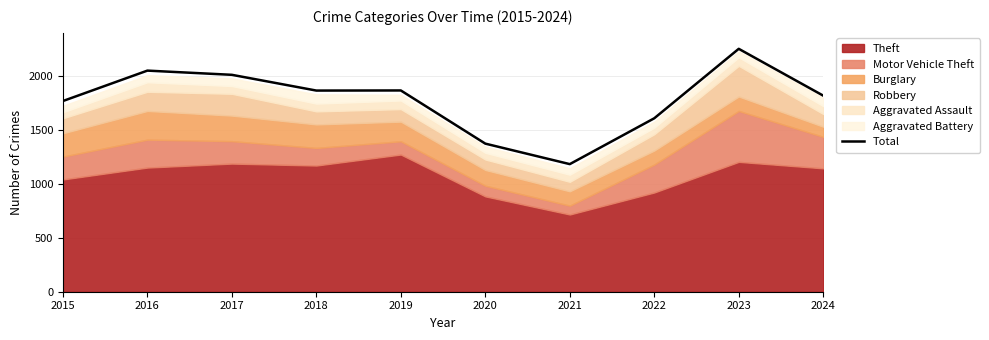

What is the difference between the values at 2020 and 2022?

235